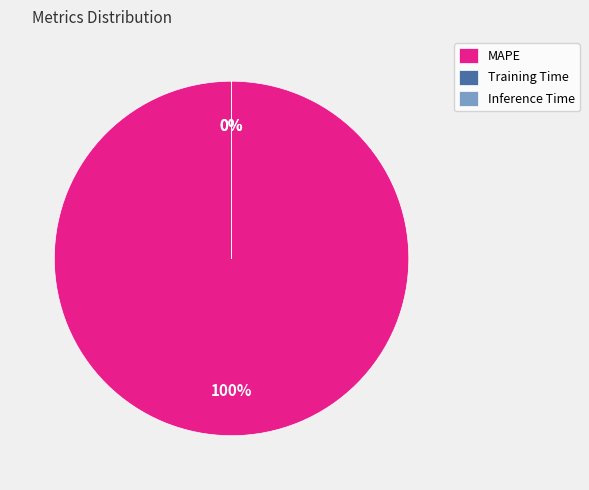

Count the number of slices in the pie.

3